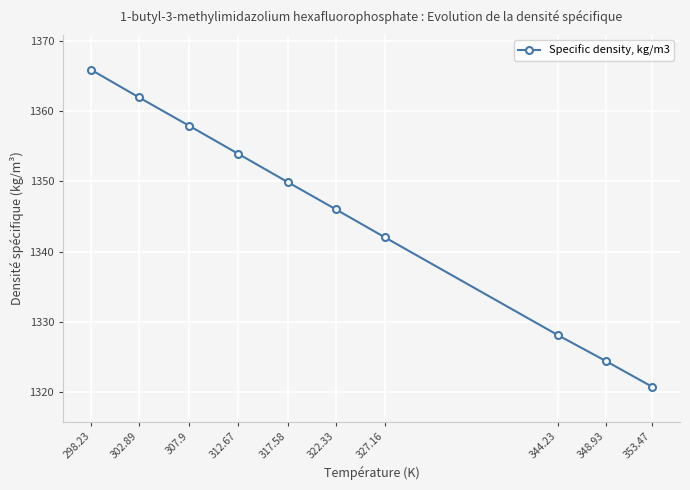

True or false: there are more than 1 points higher than both neighbors.

False